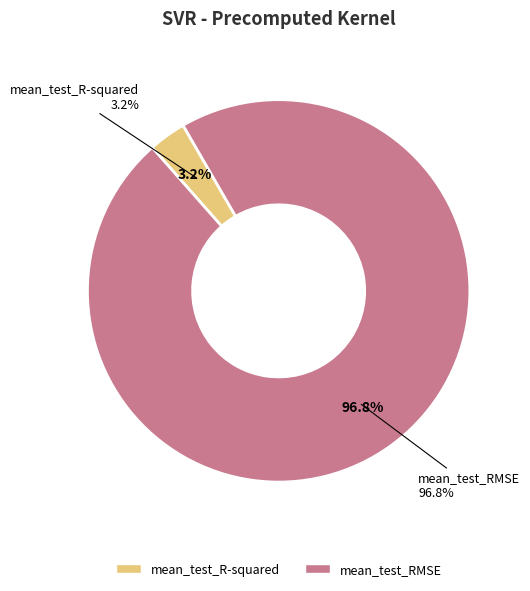

How many segments does this pie chart have?

2